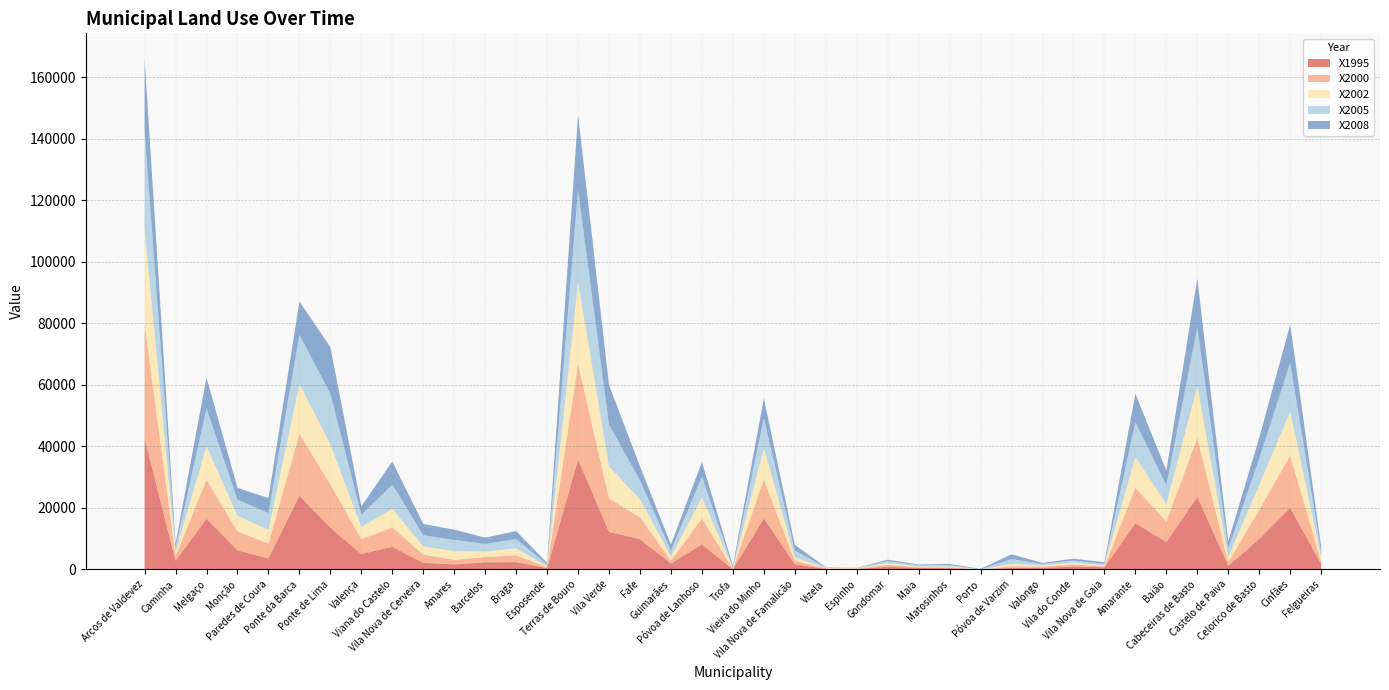

Reading left to right, list all the values displayed in this chart.

X1995: Arcos de Valdevez=42562.4	Caminha=2821.6	Melgaço=16456.8	Monção=6201.6	Paredes de Coura=3572.8	Ponte da Barca=23977.6	Ponte de Lima=13530.4	Valença=4992.0	Viana do Castelo=7333.6	Vila Nova de Cerveira=2144.0	Amares=1619.6	Barcelos=2305.6	Braga=2368.8	Esposende=428.0	Terras de Bouro=35719.2	Vila Verde=12153.6	Fafe=9806.4	Guimarães=1912.4	Póvoa de Lanhoso=8121.6	Trofa=70.2	Vieira do Minho=16544.8	Vila Nova de Famalicão=1695.2	Vizela=123.2	Espinho=114.4	Gondomar=894.6	Maia=448.8	Matosinhos=407.2	Porto=0.0	Póvoa de Varzim=505.6	Valongo=492.8	Vila do Conde=975.2	Vila Nova de Gaia=688.8	Amarante=15043.2	Baião=8846.4	Cabeceiras de Basto=23586.4	Castelo de Paiva=1167.6	Celorico de Basto=9848.0	Cinfães=20008.8	Felgueiras=1770.0
X2000: Arcos de Valdevez=37216.0	Caminha=1570.4	Melgaço=12680.0	Monção=6160.0	Paredes de Coura=4866.4	Ponte da Barca=20108.0	Ponte de Lima=14099.2	Valença=4835.2	Viana do Castelo=6342.4	Vila Nova de Cerveira=2649.6	Amares=1520.4	Barcelos=1737.5	Braga=2218.2	Esposende=300.0	Terras de Bouro=31014.4	Vila Verde=10927.2	Fafe=7099.2	Guimarães=962.4	Póvoa de Lanhoso=8428.8	Trofa=148.8	Vieira do Minho=12706.4	Vila Nova de Famalicão=1092.0	Vizela=213.6	Espinho=104.0	Gondomar=611.8	Maia=265.8	Matosinhos=270.0	Porto=0.0	Póvoa de Varzim=515.0	Valongo=438.2	Vila do Conde=642.0	Vila Nova de Gaia=312.8	Amarante=11543.2	Baião=6712.8	Cabeceiras de Basto=19236.8	Castelo de Paiva=1204.8	Celorico de Basto=9581.6	Cinfães=16957.6	Felgueiras=828.0
X2002: Arcos de Valdevez=30654.4	Caminha=1345.6	Melgaço=10901.6	Monção=5059.2	Paredes de Coura=4423.2	Ponte da Barca=16143.2	Ponte de Lima=13029.6	Valença=3922.4	Viana do Castelo=6024.8	Vila Nova de Cerveira=2639.2	Amares=2832.0	Barcelos=1757.0	Braga=2272.9	Esposende=316.0	Terras de Bouro=26643.2	Vila Verde=10369.6	Fafe=5862.4	Guimarães=1320.0	Póvoa de Lanhoso=6801.6	Trofa=203.4	Vieira do Minho=10103.2	Vila Nova de Famalicão=1105.0	Vizela=167.2	Espinho=93.6	Gondomar=584.0	Maia=238.8	Matosinhos=254.4	Porto=0.0	Póvoa de Varzim=789.0	Valongo=387.8	Vila do Conde=609.5	Vila Nova de Gaia=328.8	Amarante=9962.4	Baião=5648.8	Cabeceiras de Basto=16696.8	Castelo de Paiva=1639.2	Celorico de Basto=8032.8	Cinfães=14370.4	Felgueiras=1324.8
X2005: Arcos de Valdevez=32010.4	Caminha=1502.4	Melgaço=12304.8	Monção=5252.8	Paredes de Coura=5456.0	Ponte da Barca=16012.8	Ponte de Lima=16472.0	Valença=3969.6	Viana do Castelo=7902.4	Vila Nova de Cerveira=3677.6	Amares=3620.0	Barcelos=2490.5	Braga=3036.0	Esposende=563.4	Terras de Bouro=30039.2	Vila Verde=13592.8	Fafe=6155.2	Guimarães=1908.8	Póvoa de Lanhoso=6817.6	Trofa=371.4	Vieira do Minho=9827.2	Vila Nova de Famalicão=2191.0	Vizela=151.2	Espinho=114.4	Gondomar=615.2	Maia=380.8	Matosinhos=438.4	Porto=72.8	Póvoa de Varzim=1558.5	Valongo=461.3	Vila do Conde=644.0	Vila Nova de Gaia=490.4	Amarante=11318.4	Baião=6139.2	Cabeceiras de Basto=19152.8	Castelo de Paiva=2691.2	Celorico de Basto=8674.4	Cinfães=15825.6	Felgueiras=1956.0
X2008: Arcos de Valdevez=23488.0	Caminha=1204.8	Melgaço=9988.8	Monção=3818.4	Paredes de Coura=4876.8	Ponte da Barca=10864.8	Ponte de Lima=15084.8	Valença=2780.0	Viana do Castelo=7484.8	Vila Nova de Cerveira=3661.6	Amares=3348.8	Barcelos=2013.2	Braga=2571.2	Esposende=485.5	Terras de Bouro=24353.6	Vila Verde=12862.4	Fafe=4548.0	Guimarães=1956.0	Póvoa de Lanhoso=4704.8	Trofa=438.0	Vieira do Minho=6452.0	Vila Nova de Famalicão=1893.6	Vizela=88.8	Espinho=62.0	Gondomar=459.2	Maia=250.2	Matosinhos=407.2	Porto=99.2	Póvoa de Varzim=1528.4	Valongo=336.6	Vila do Conde=612.8	Vila Nova de Gaia=511.2	Amarante=9258.4	Baião=4756.8	Cabeceiras de Basto=15846.4	Castelo de Paiva=2399.2	Celorico de Basto=6660.8	Cinfães=12460.8	Felgueiras=1524.6